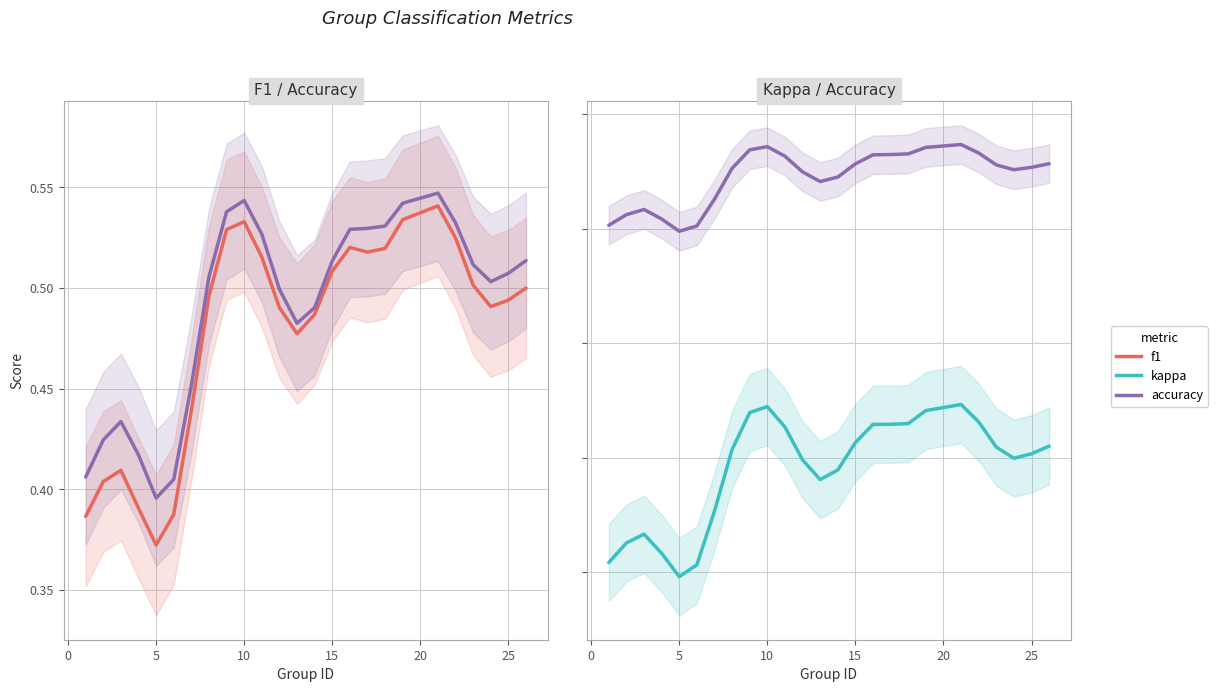

True or false: f1 and accuracy cross at least once.

False